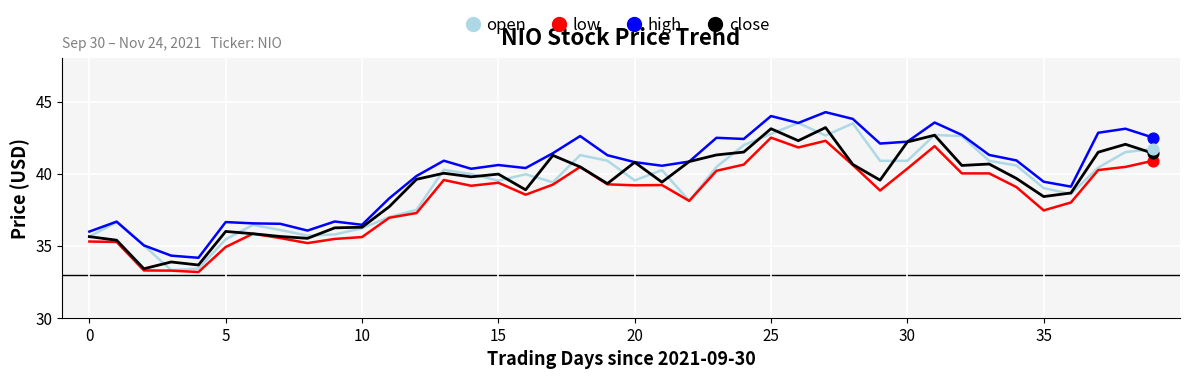

At how many categories does at least one series exceed 43?

6